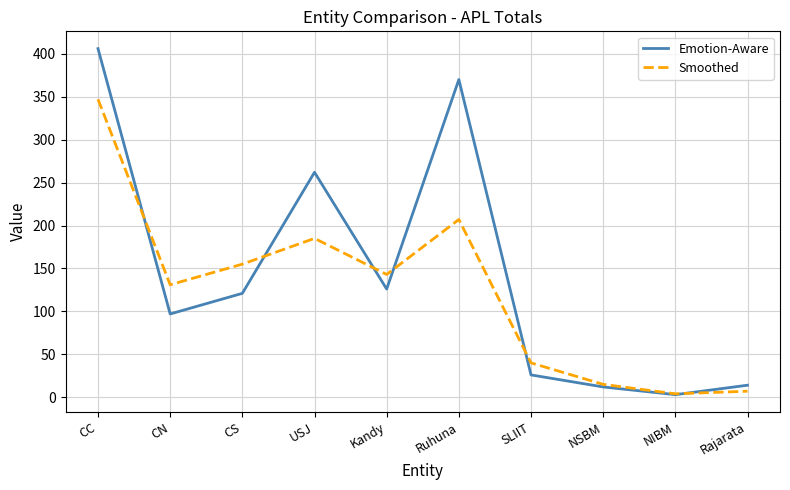

Is it true that Smoothed equals 347 at CC?

True